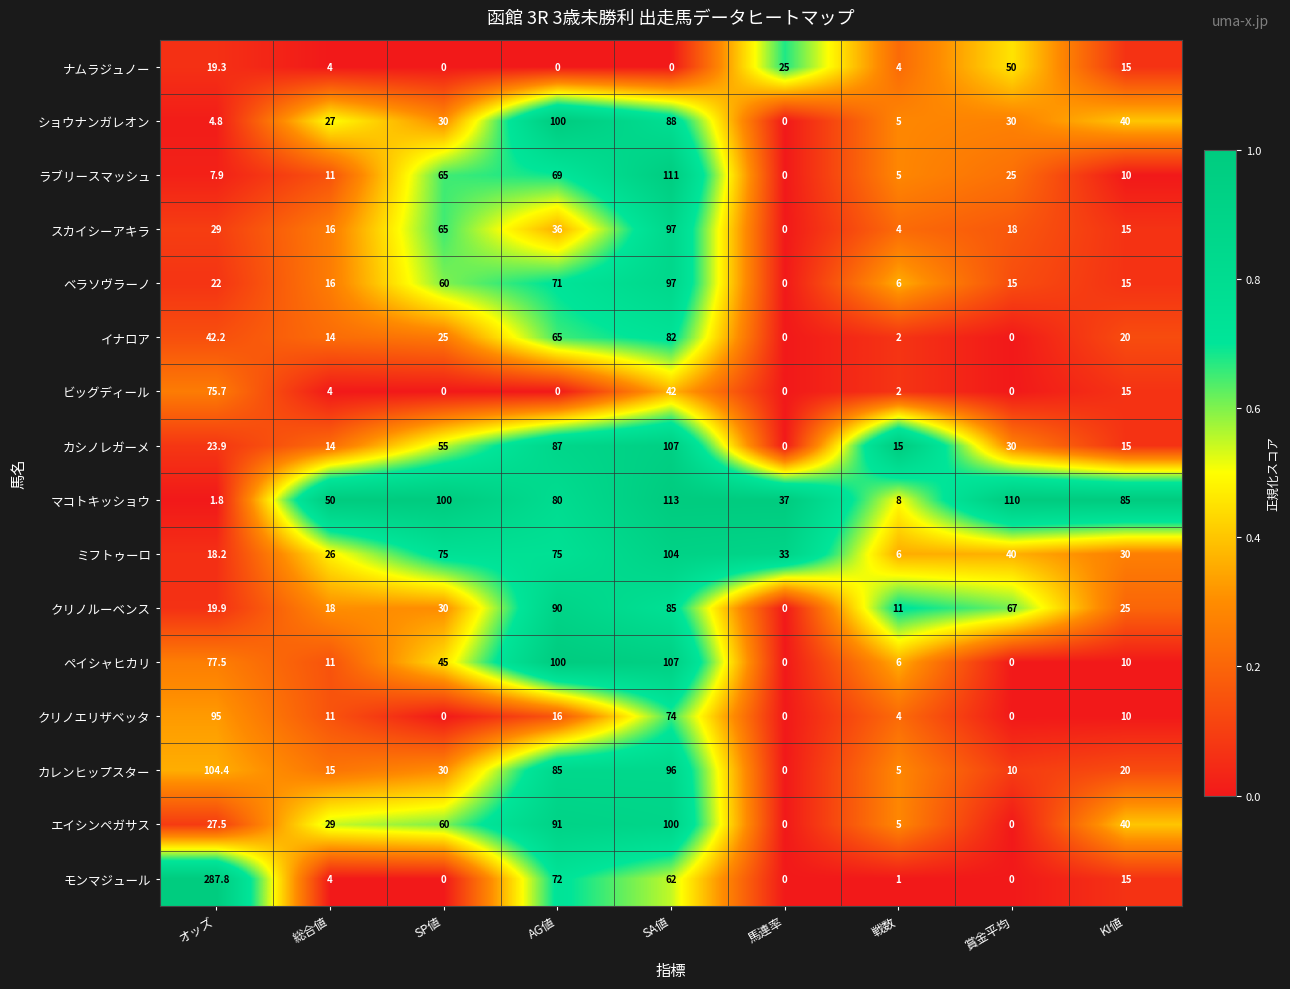

What is the maximum value shown in the chart?

287.8